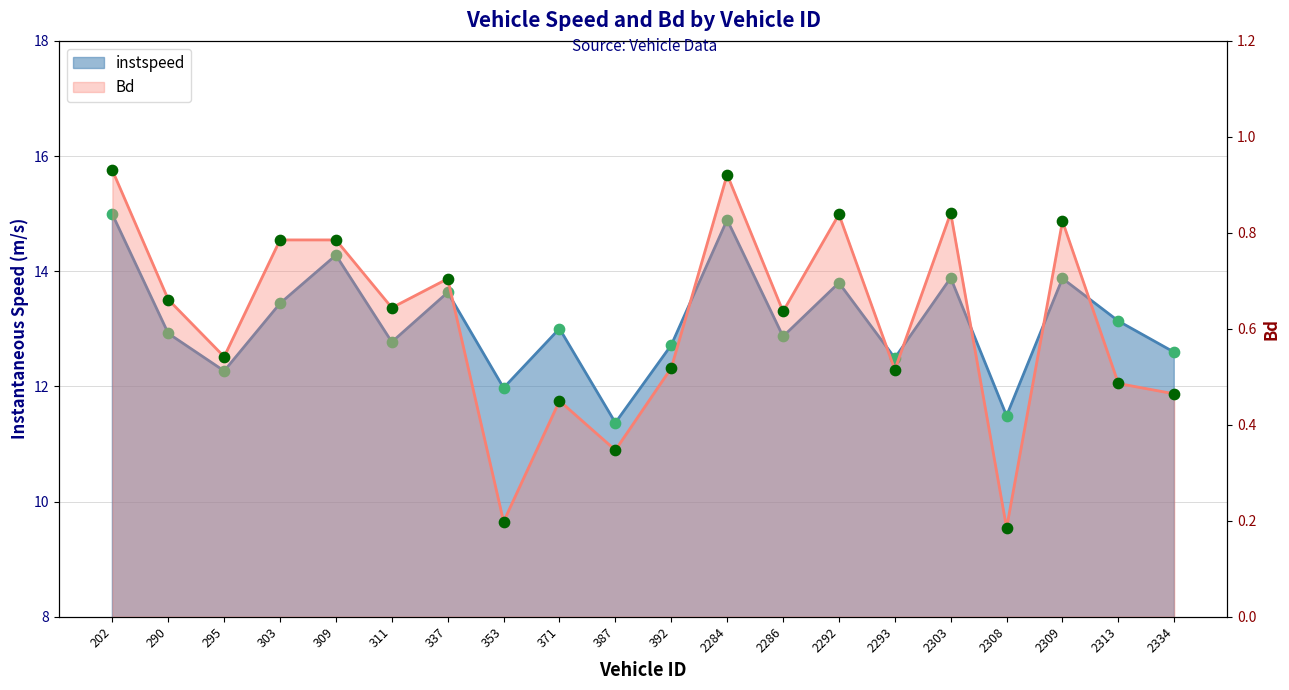

Which series reaches the maximum Y coordinate?

instspeed